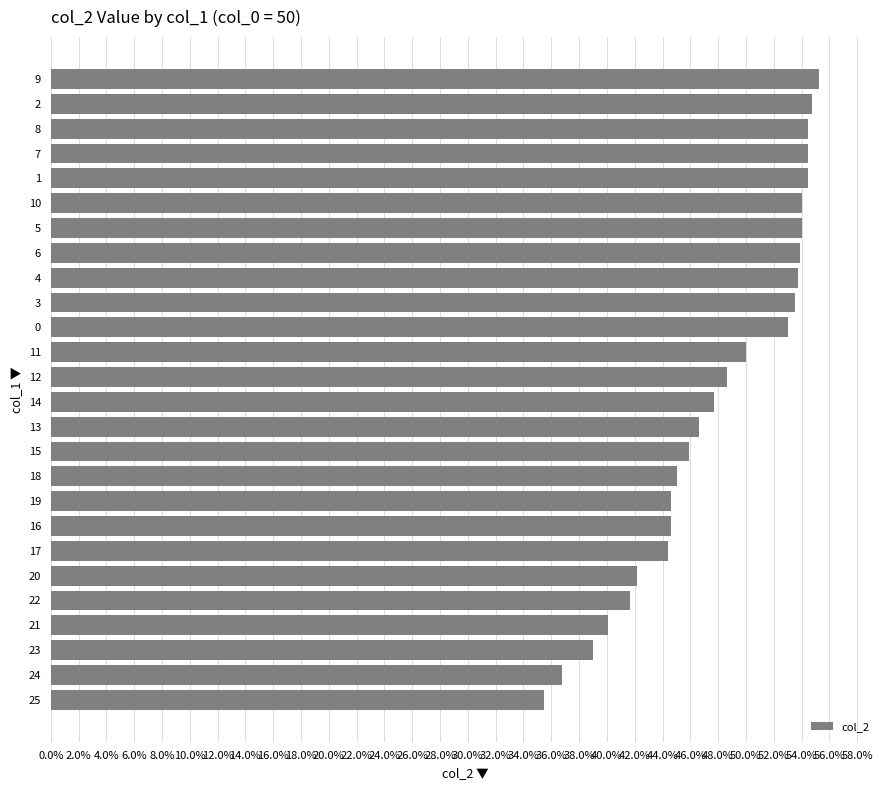

How many data points does each series have?

26